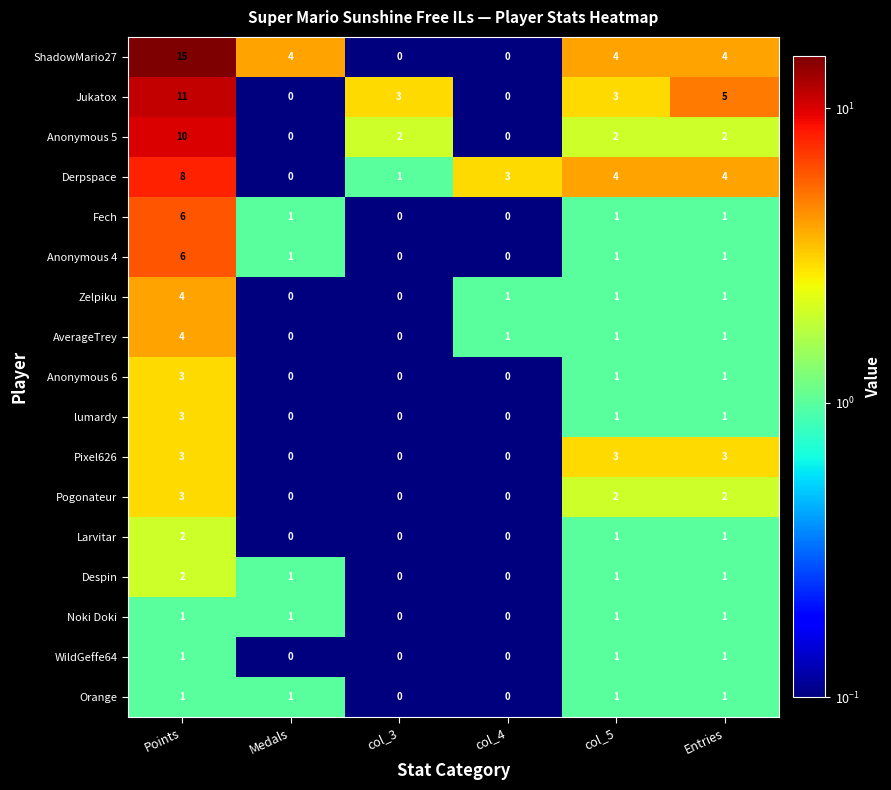

What is the sum of all Jukatox values?

22